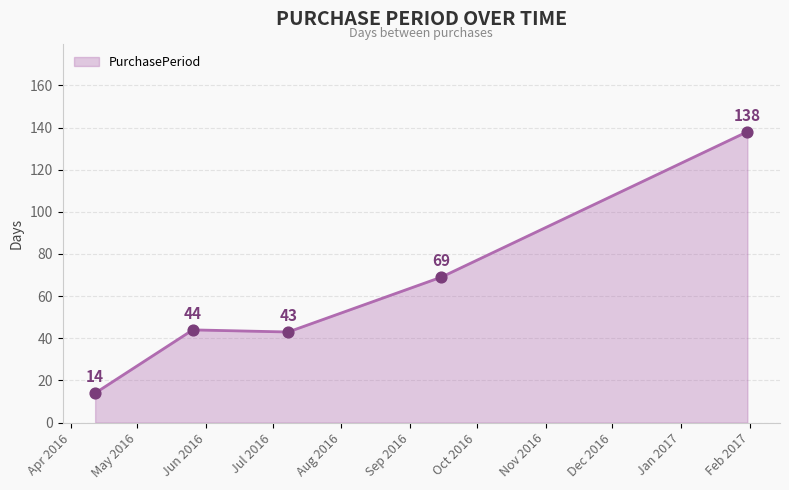

What is the difference between the second highest and minimum values?

55